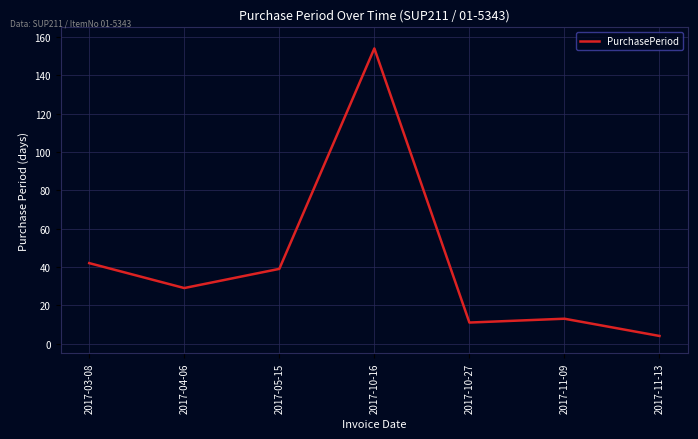

What position from the right is 2017-03-08?

7